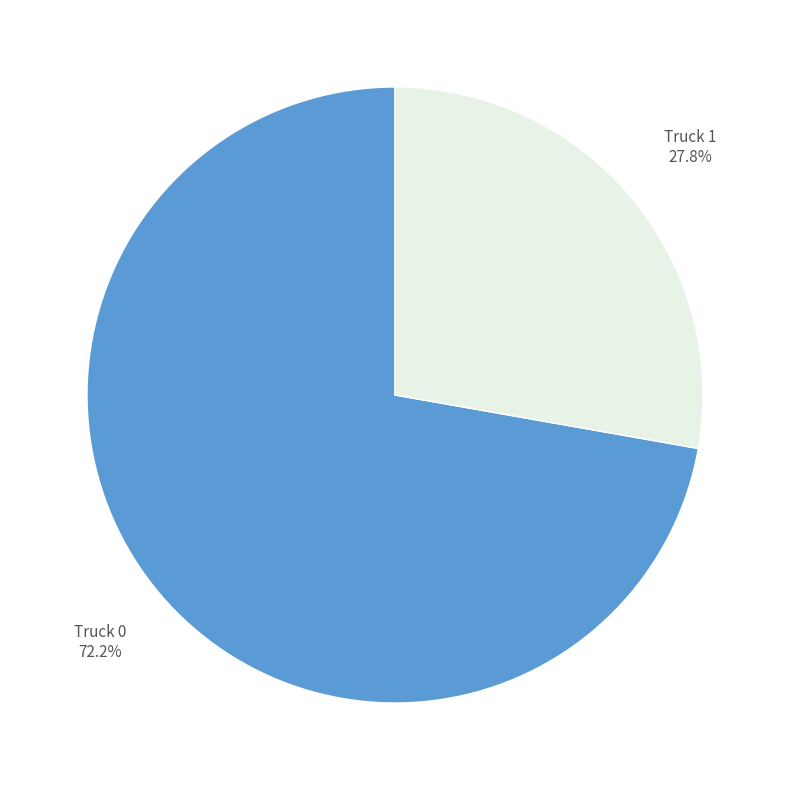

Does any single category account for the majority?

Yes